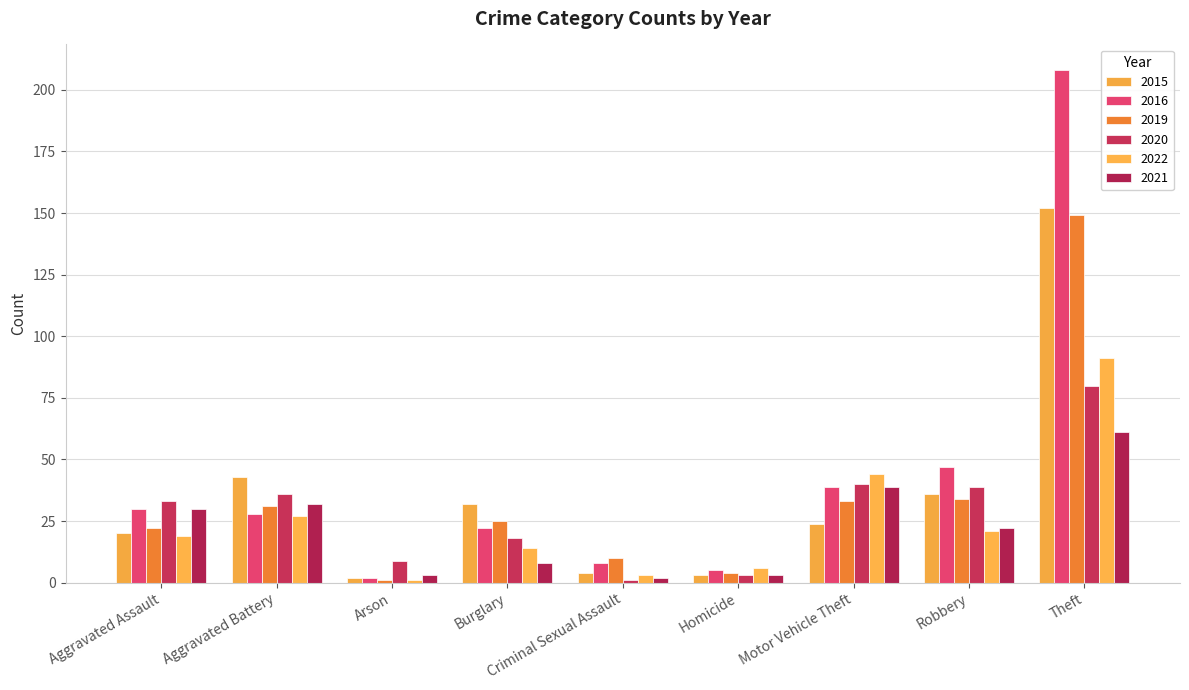

What is the smallest value displayed?

1